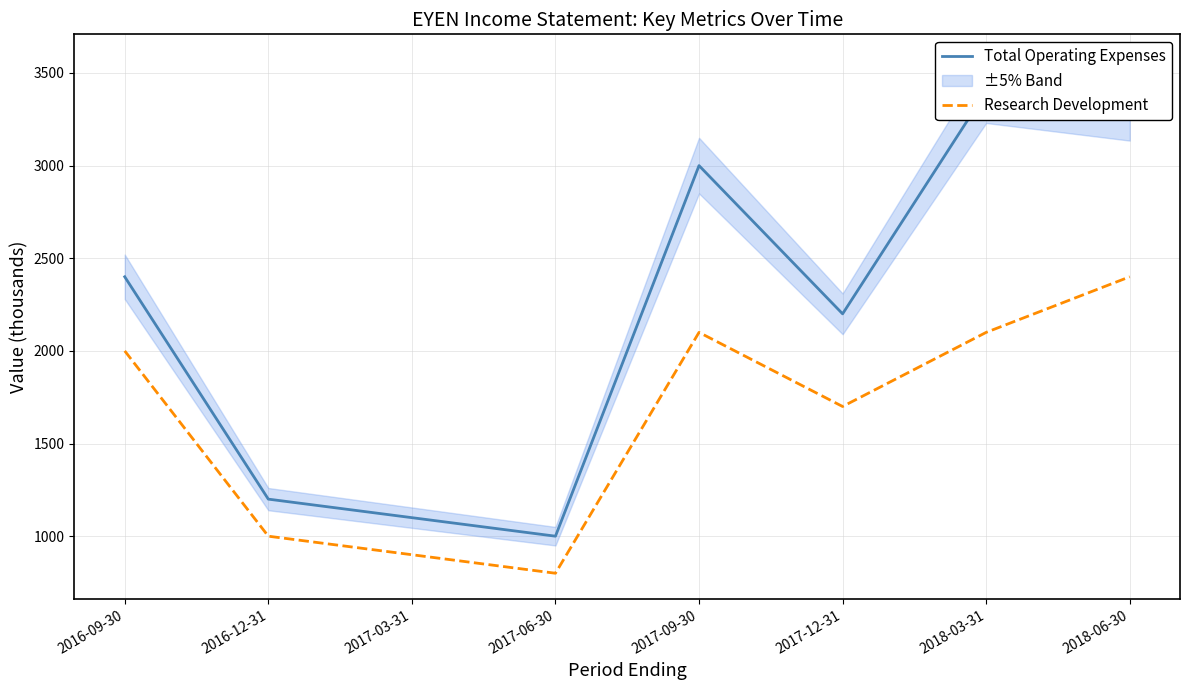

What is the sum of the Total Operating Expenses values at 2016-09-30 and 2016-12-31?

3600